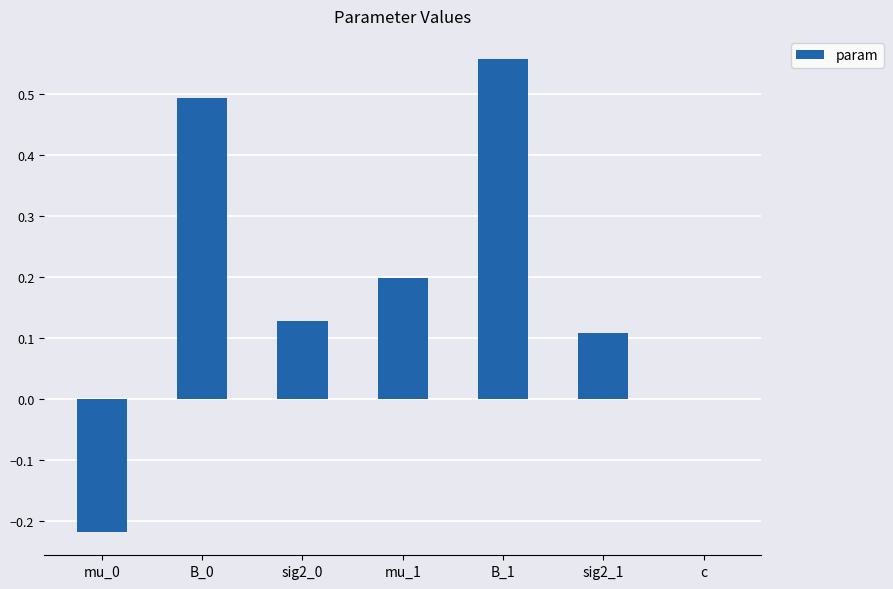

Which category has the highest value across all series?

B_1